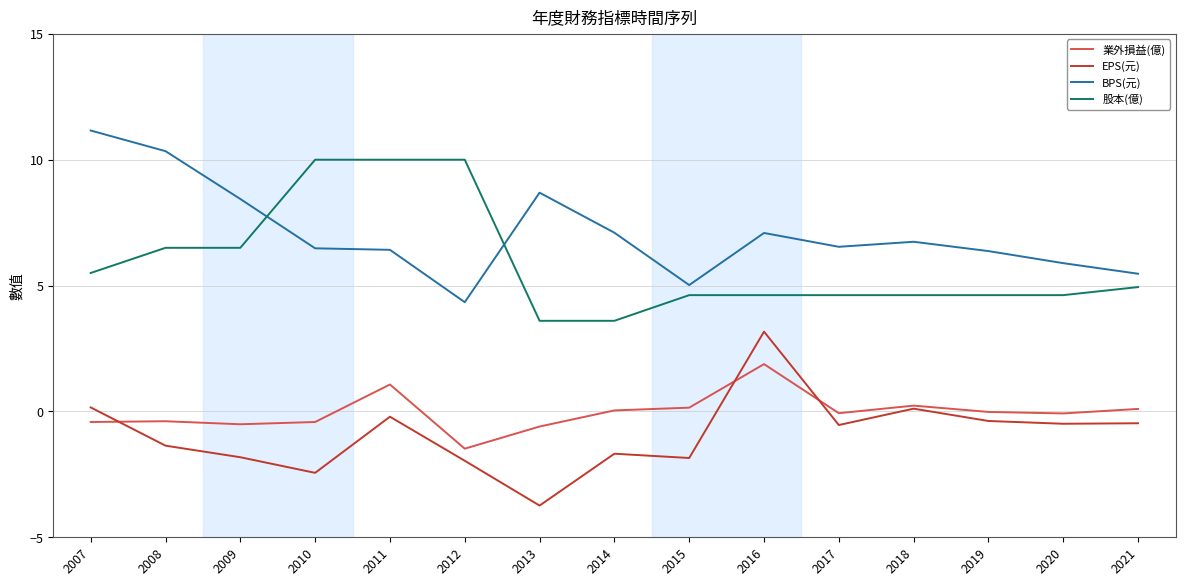

List the series in order of their peak value, lowest first.

業外損益(億), EPS(元), 股本(億), BPS(元)